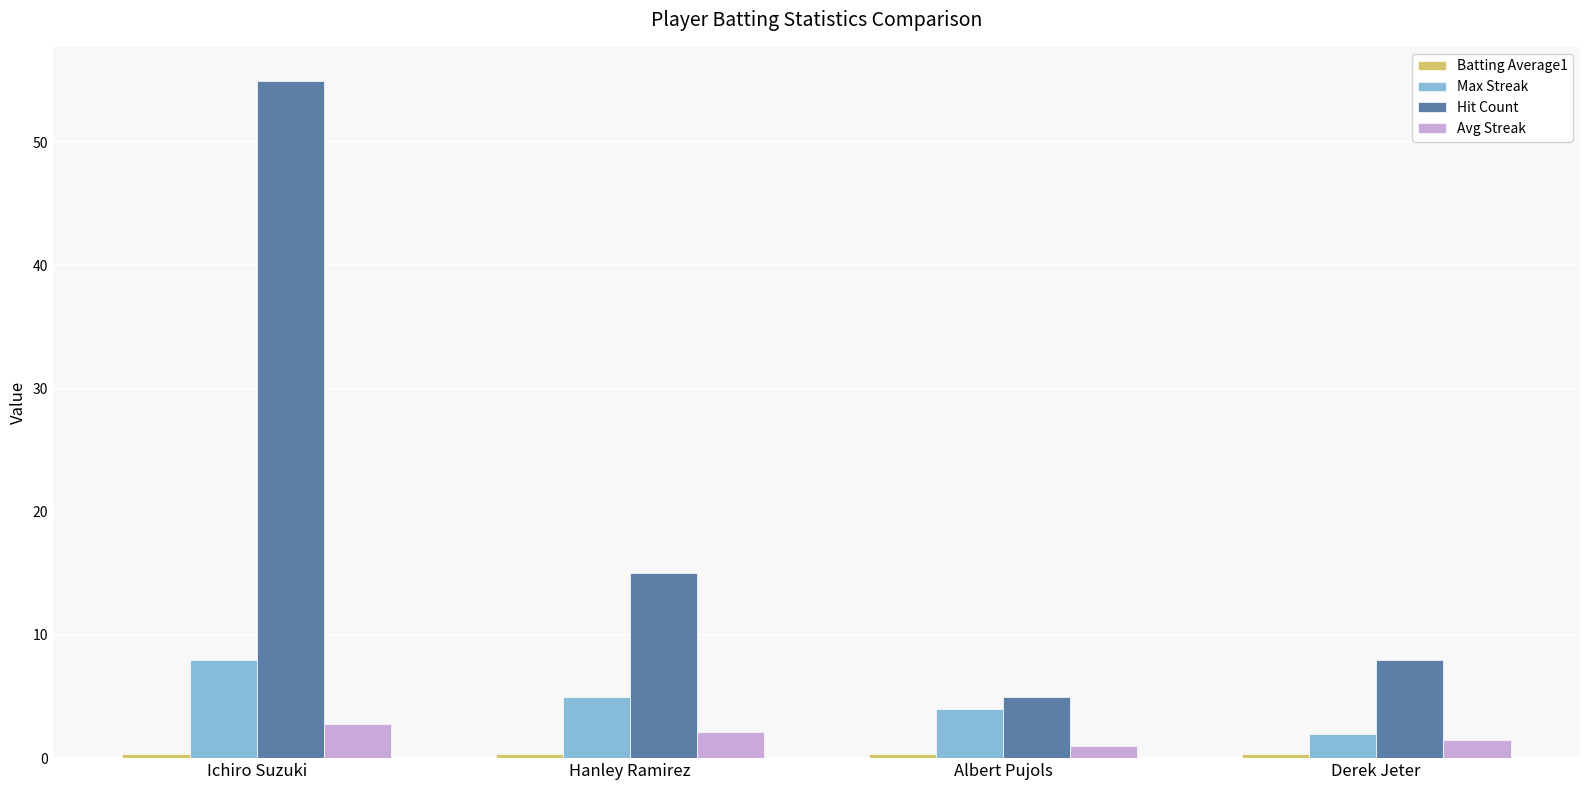

Which series changed the most between Ichiro Suzuki and Hanley Ramirez?

Hit Count